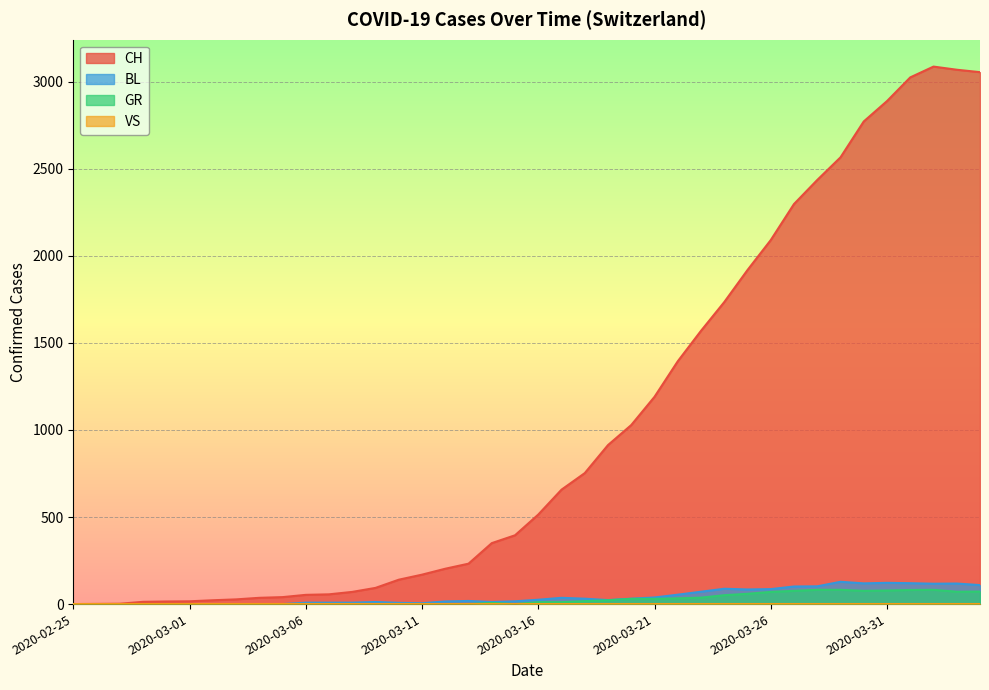

Where does the CH series first go above 514?

2020-03-17